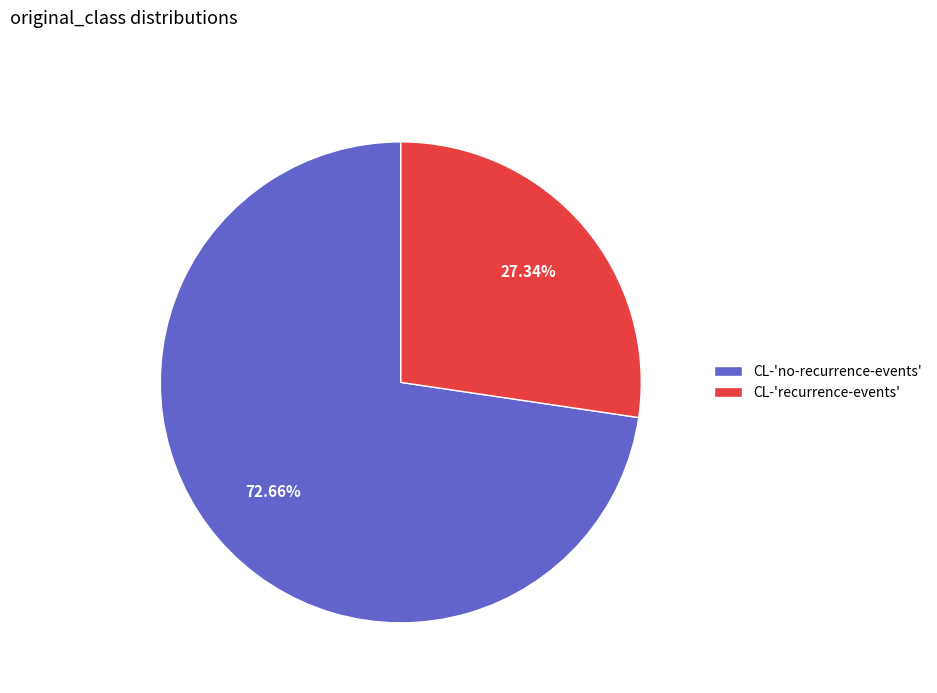

The CL-'no-recurrence-events' slice represents 64% of the pie. True or false?

False